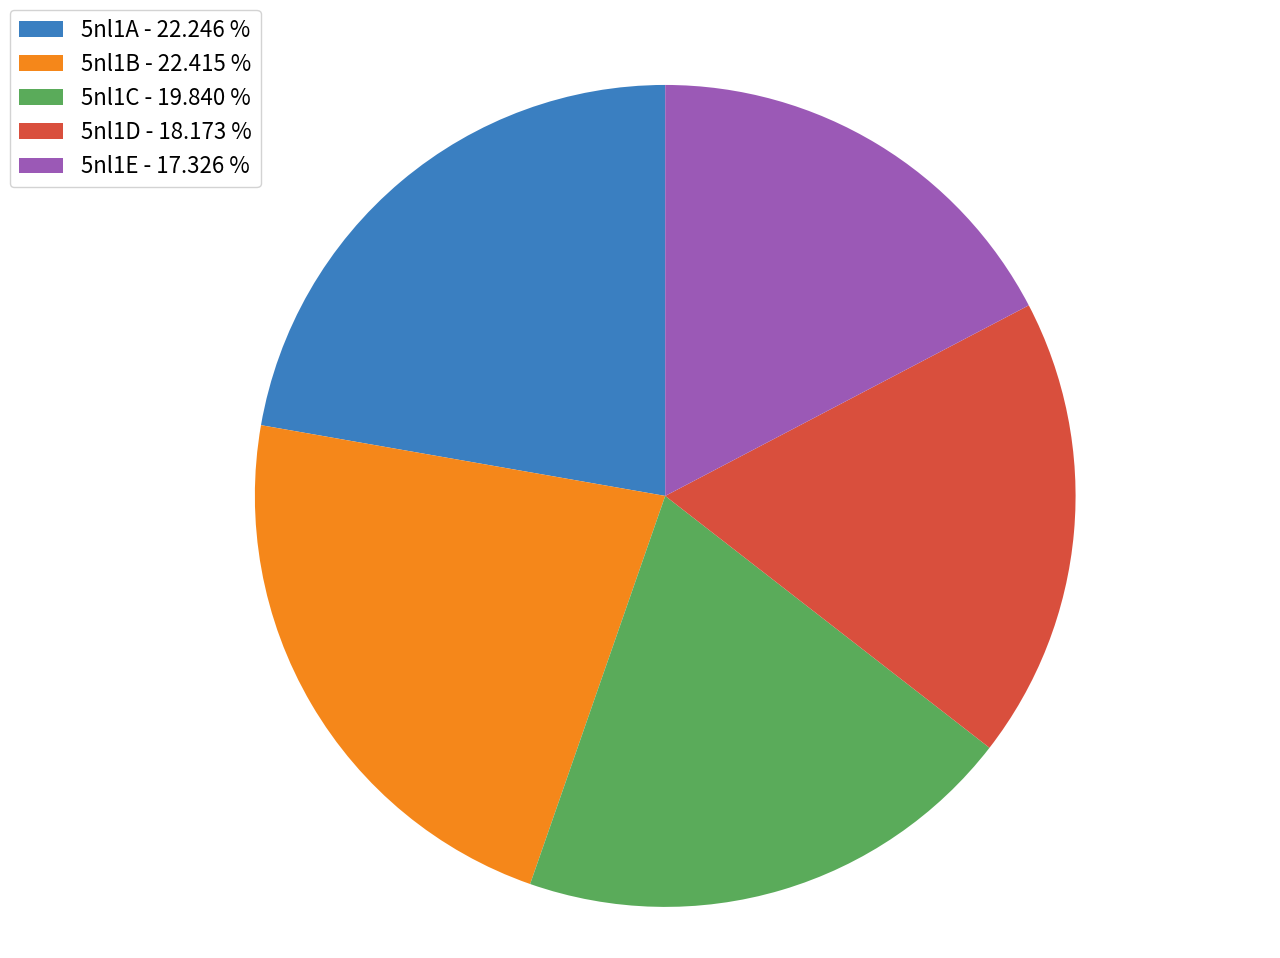

Which category has the smallest portion of the pie?

5nl1E